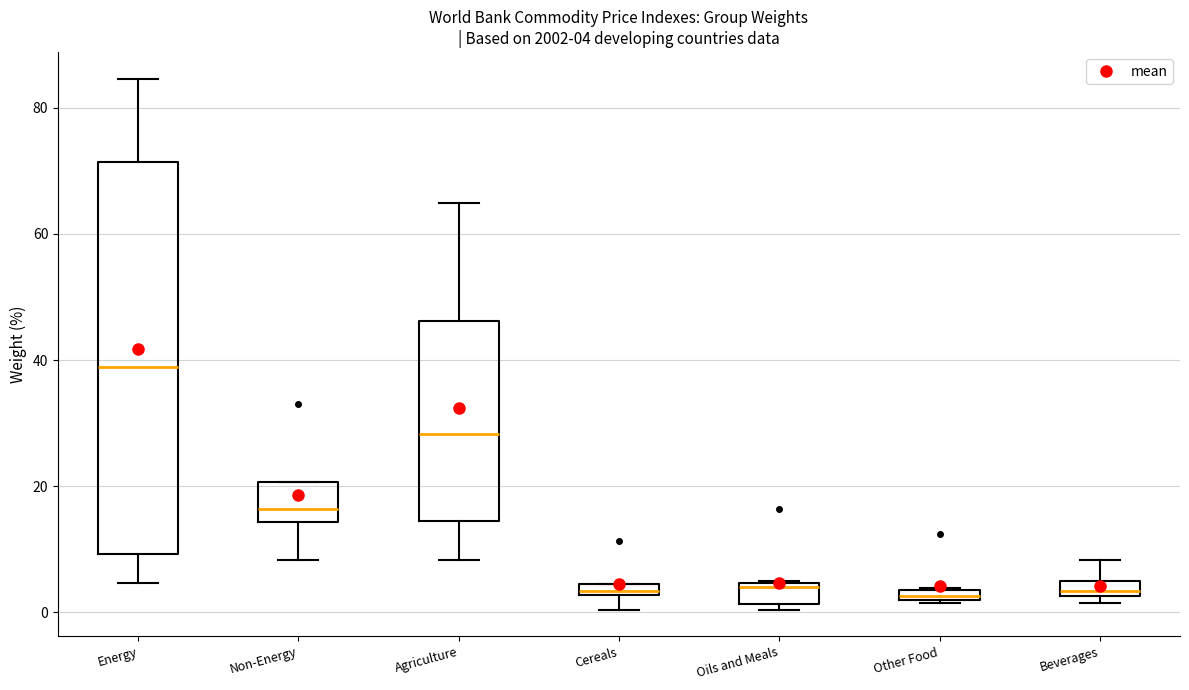

Which box is the tallest, from its lower edge to its upper edge?

Energy